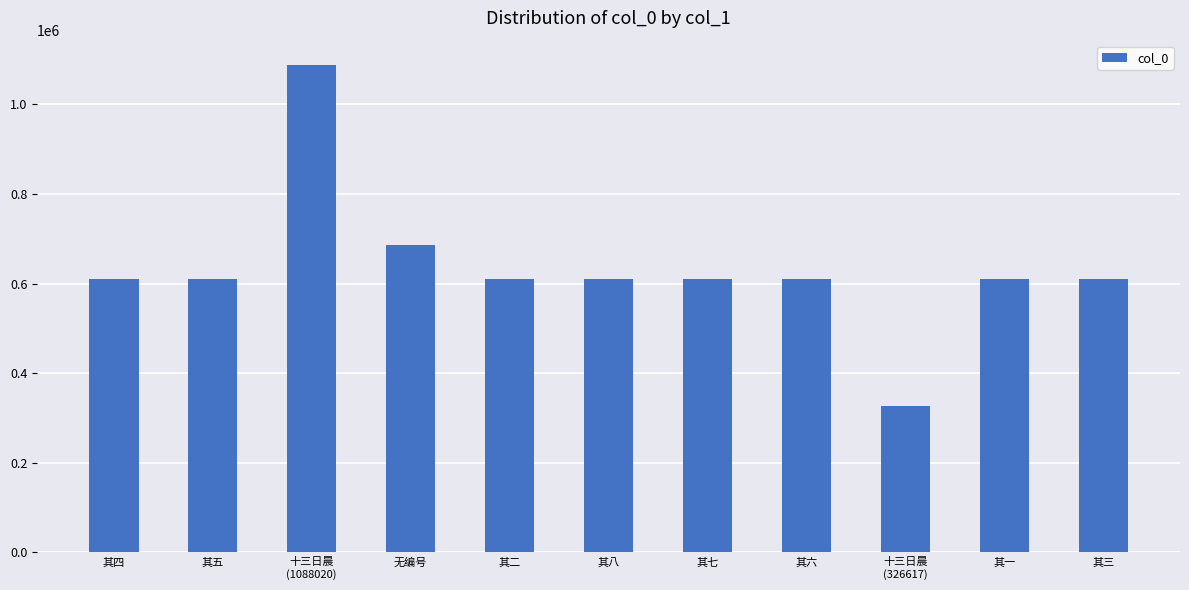

What is the label of the 1st bar from the right?

其三